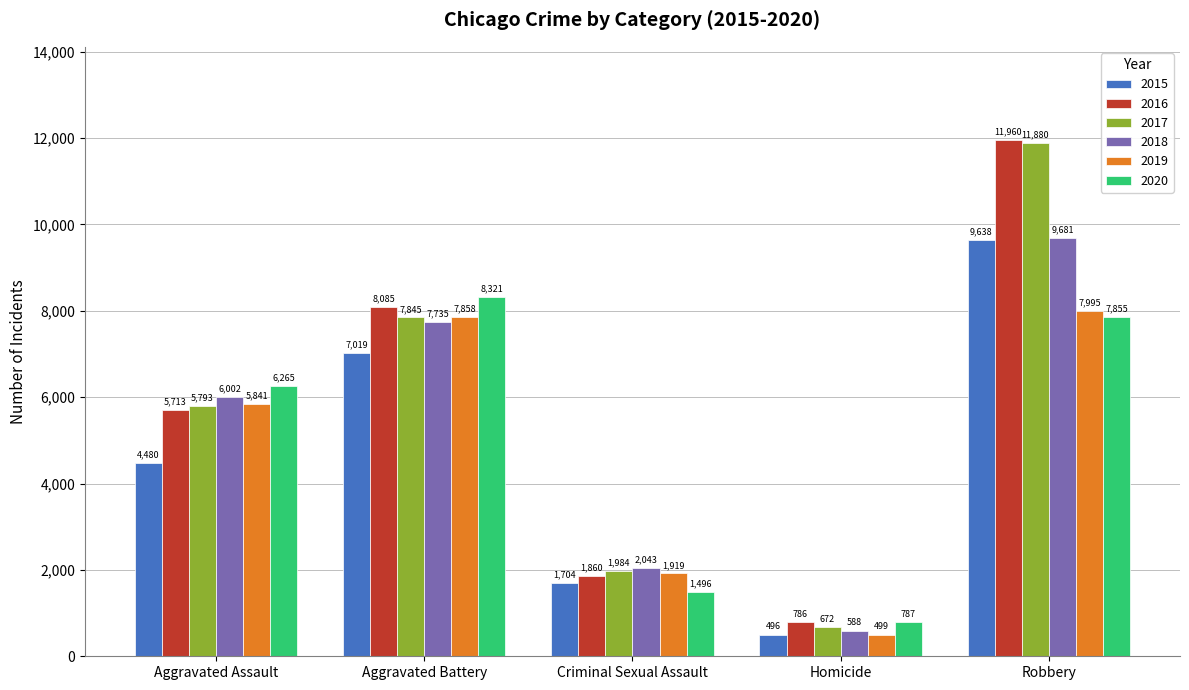

The 2018 series shows 7735 at Aggravated Battery. True or false?

True